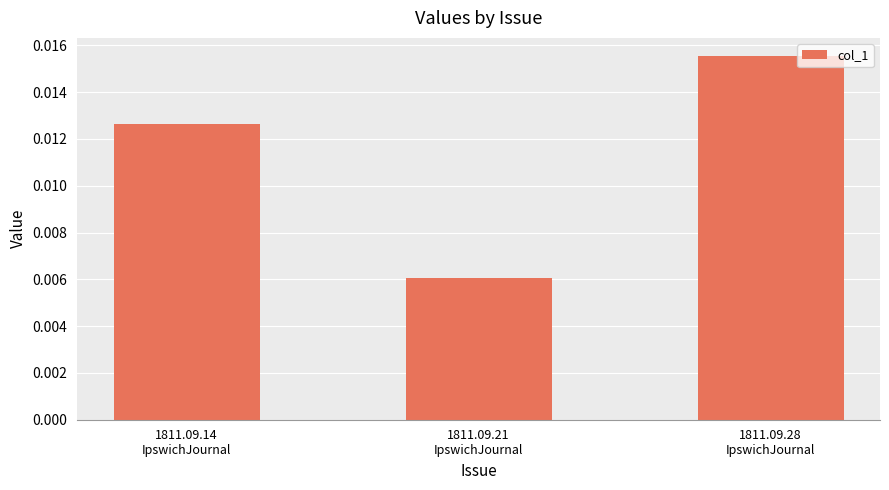

Count the values in the range 0 to 1.

3